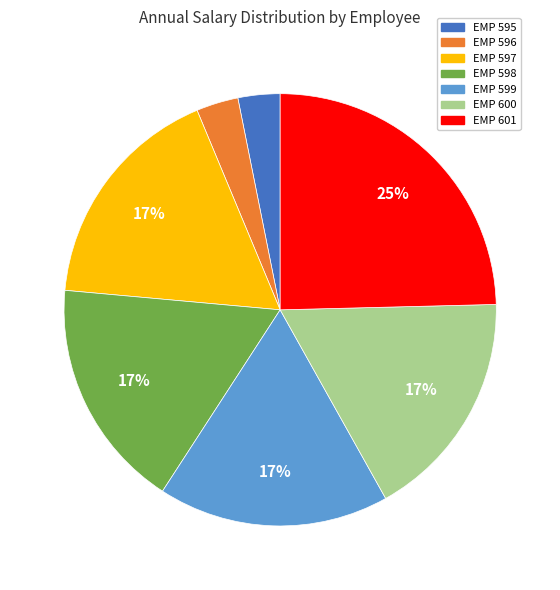

Is EMP 598 the majority of the pie?

No